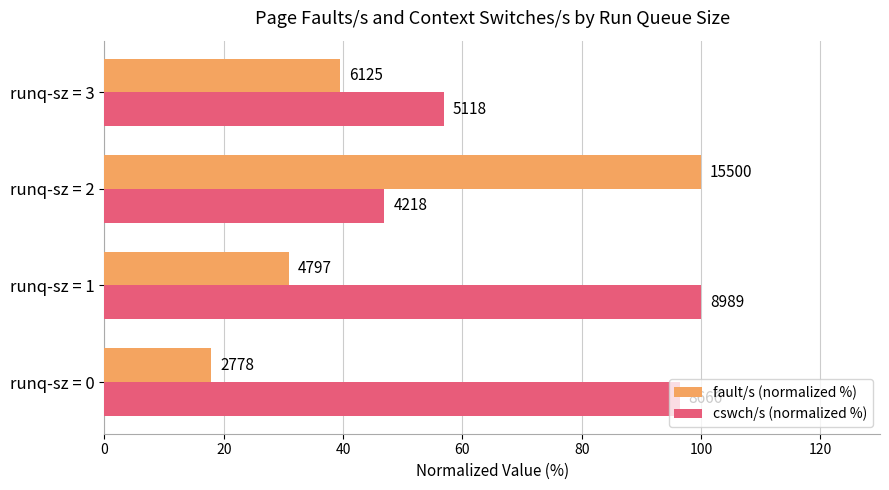

What are all the series names shown in the legend?

fault/s (normalized %), cswch/s (normalized %)